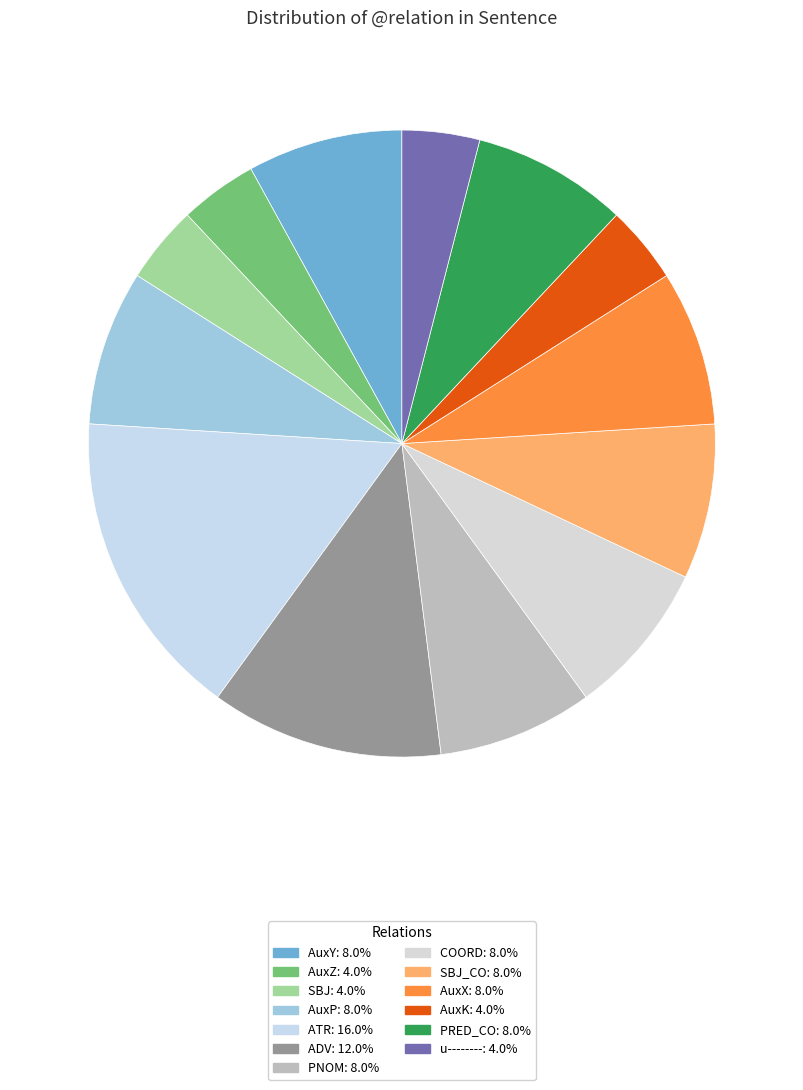

What is the smallest slice in the pie chart?

AuxZ